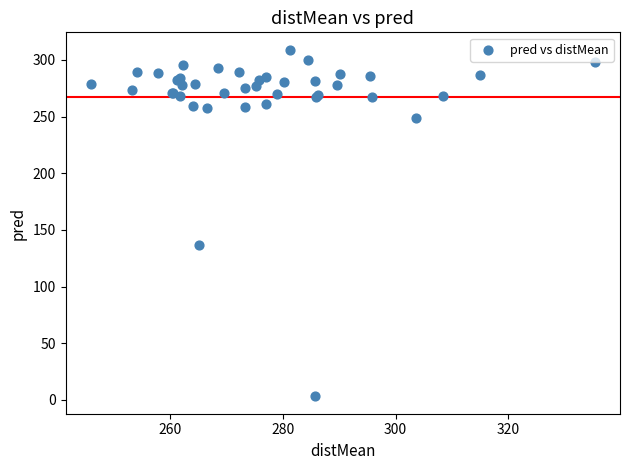

What Y value in the scatter plot is closest to 156?

136.7